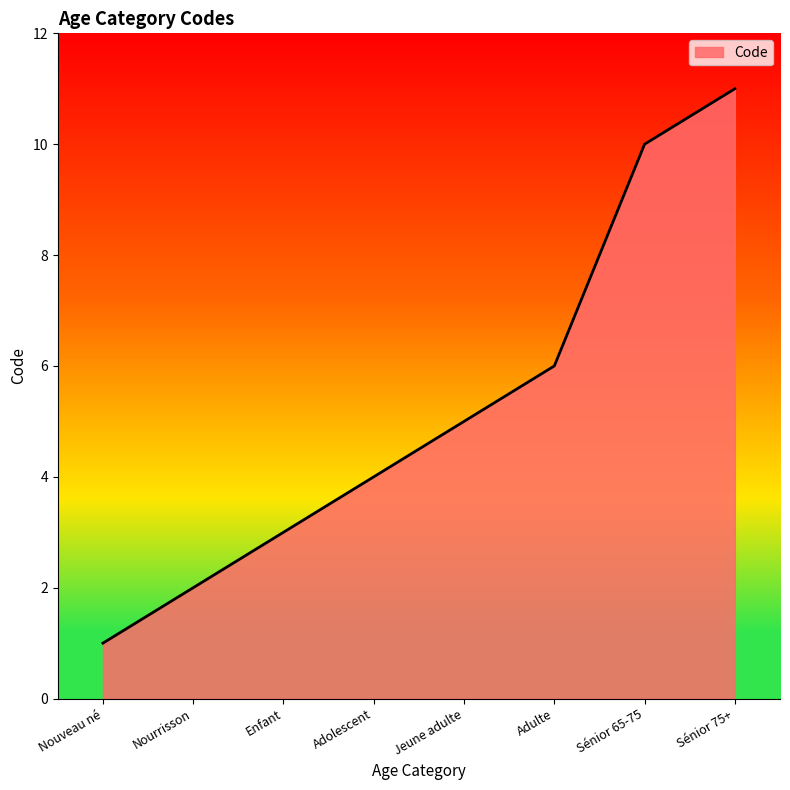

What is the approximate value at Nouveau né?

1